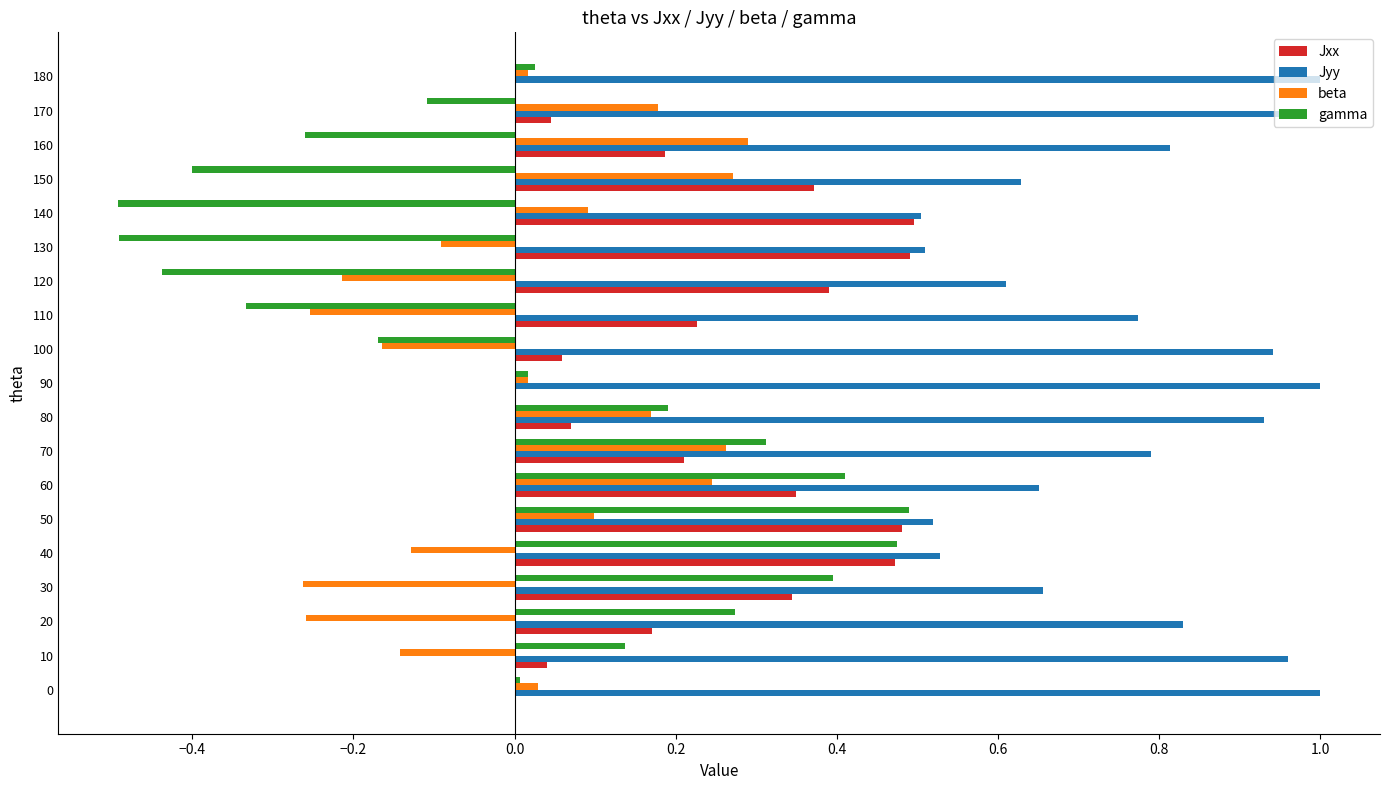

True or false: Jyy has a value of 0.3 at 50.

False